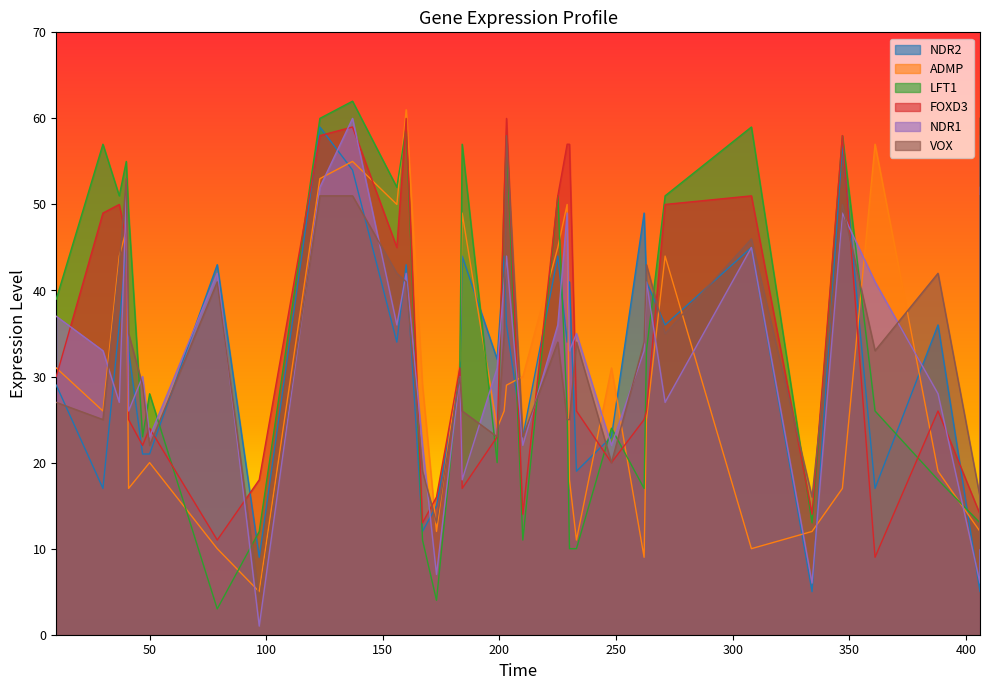

How many times do ADMP and NDR2 cross each other?

19